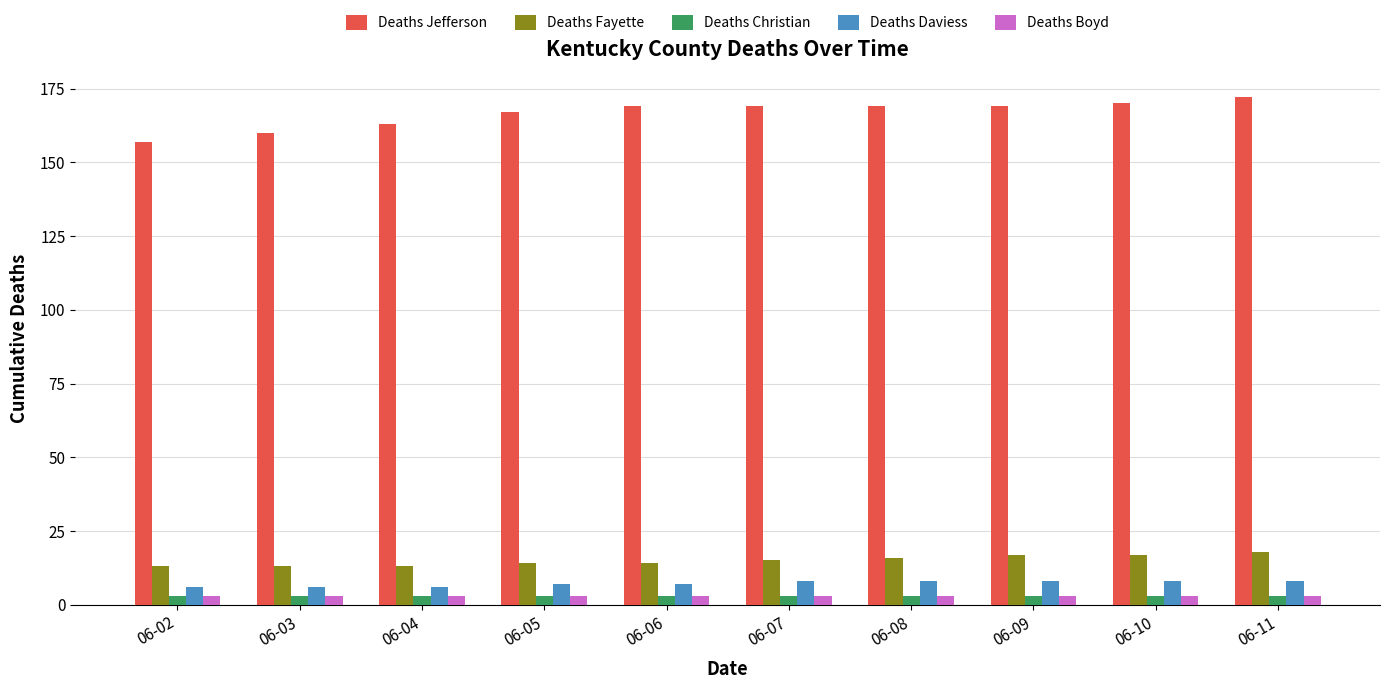

What is the maximum value shown in the chart?

172